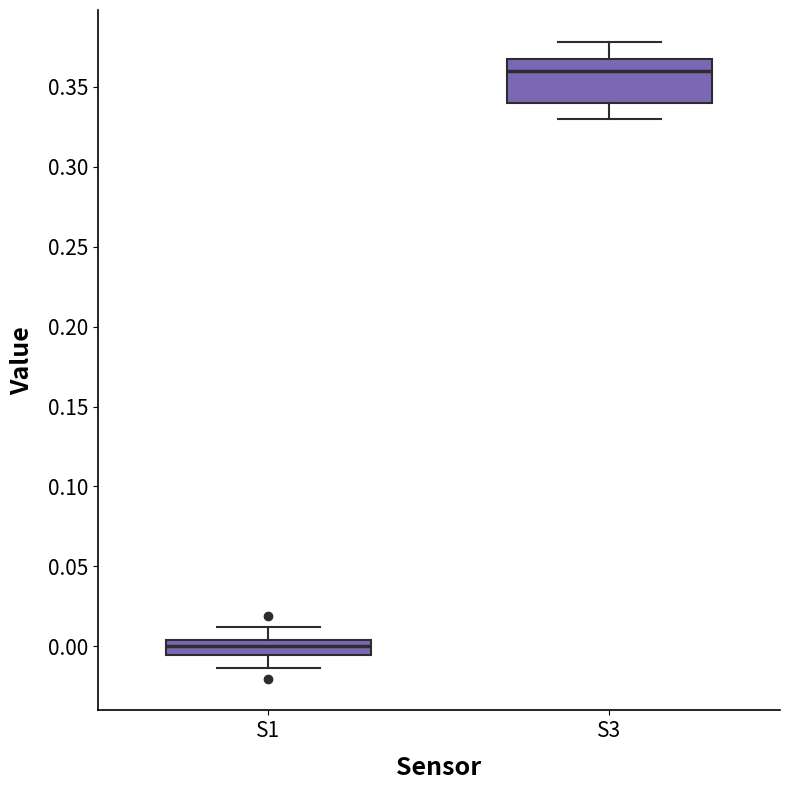

Reading left to right, transcribe this box plot: for each box, give where its median line is, the range the box spans, and where its two whiskers end, as read against the y-axis. The values are not printed on the chart, so give them approximately, as read against the axis.

S1: median 0.000, box -0.005 to 0.005, whiskers -0.015 to 0.010
S3: median 0.360, box 0.340 to 0.370, whiskers 0.330 to 0.380